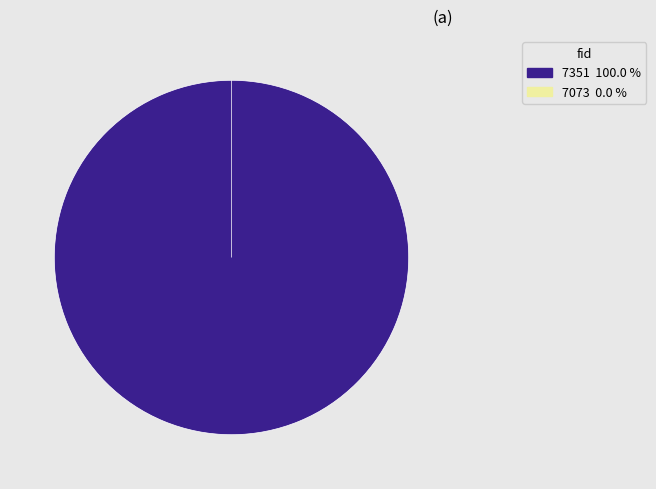

How much of the chart is everything except 7073?

100.0%